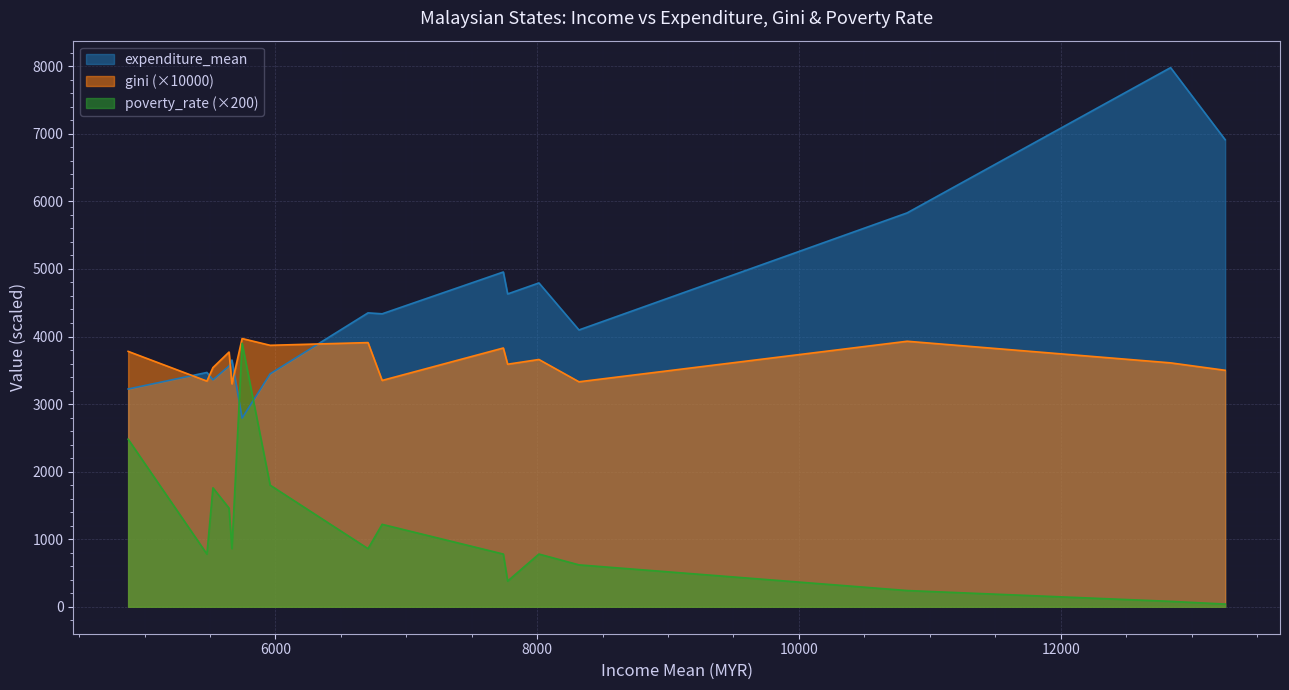

What is the label of the 13th point from the right?

Melaka